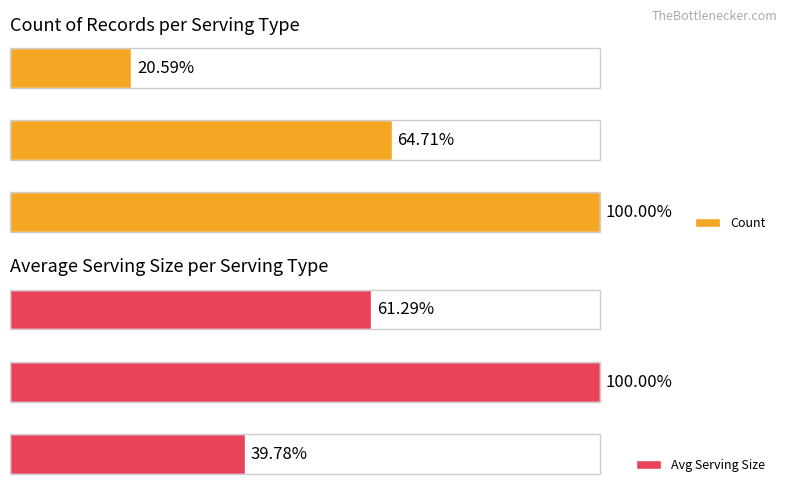

What is the sum of the Count values at sotro_kely and tsongo_tana?

85.3